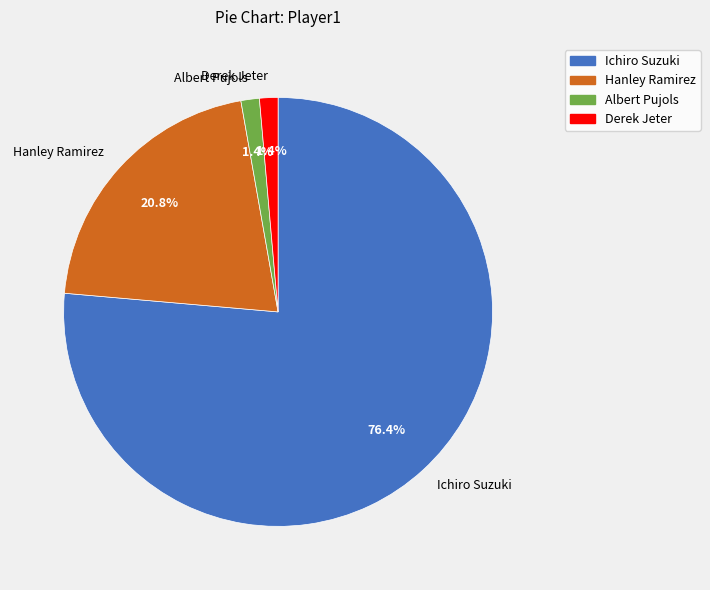

The Ichiro Suzuki slice represents 76% of the pie. True or false?

True